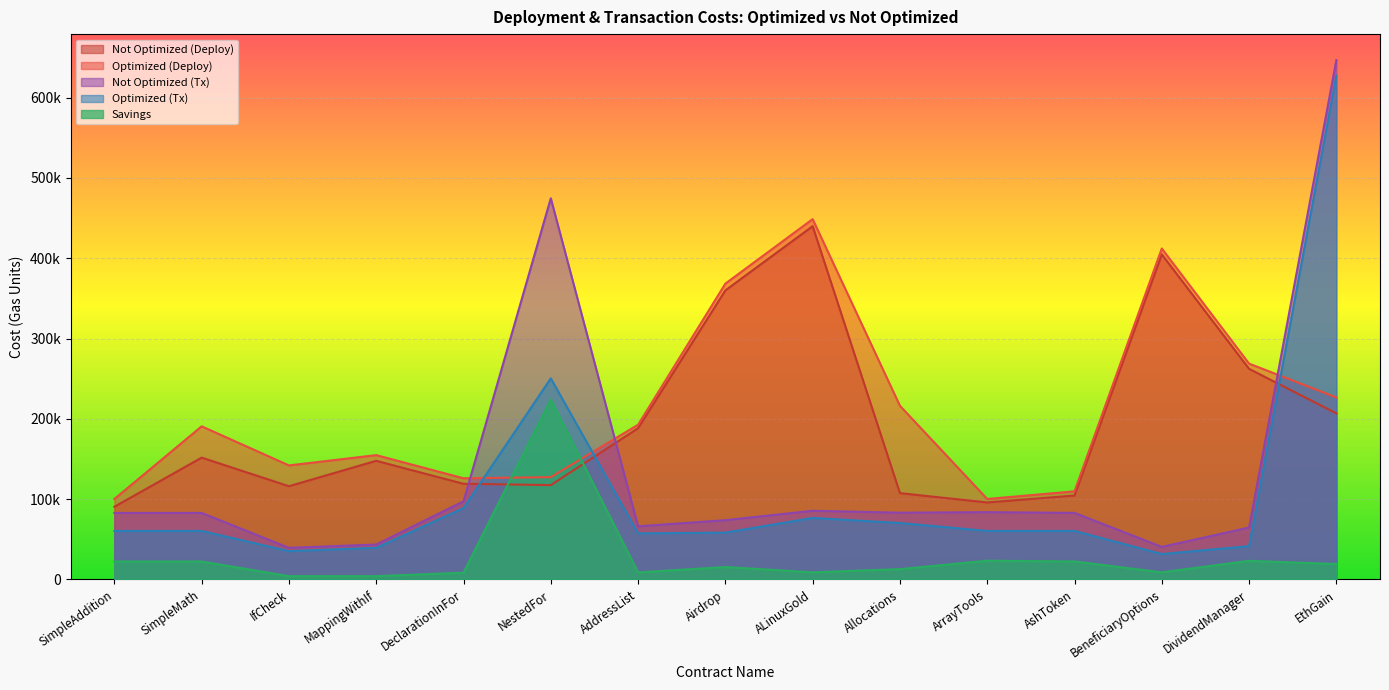

What is the maximum value for Optimized (Deploy)?

448730